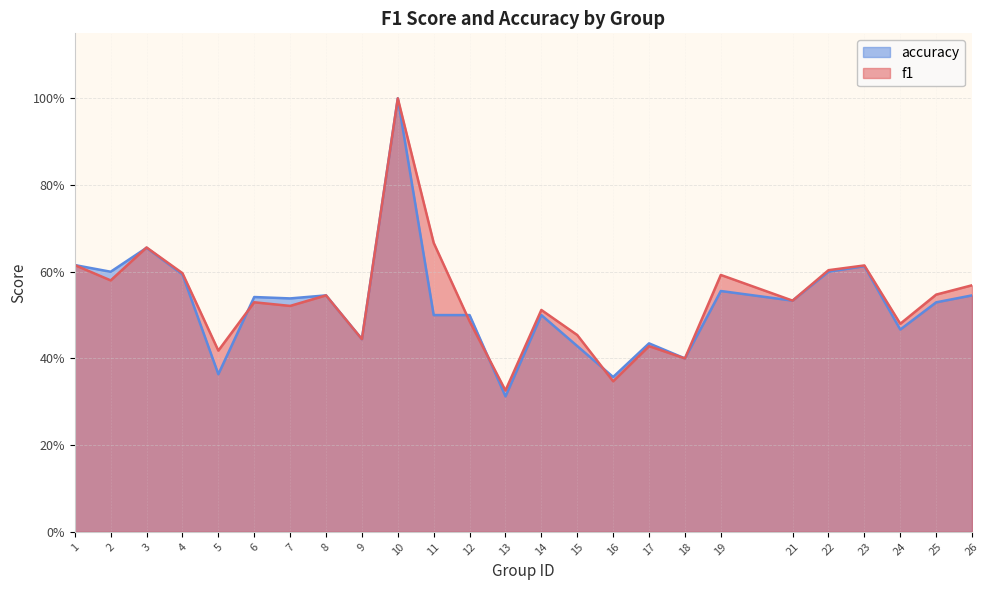

Does the chart have visible grid lines?

Yes